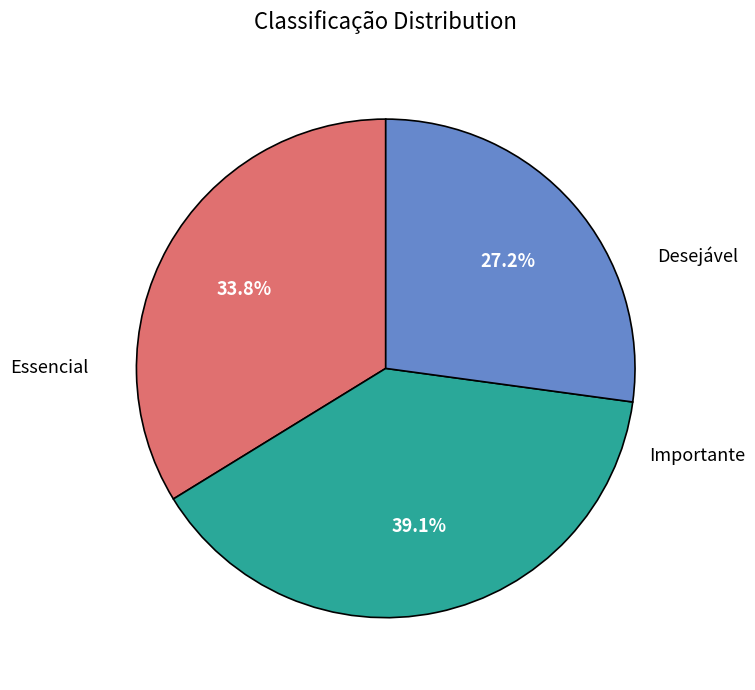

Does any single category account for the majority?

No